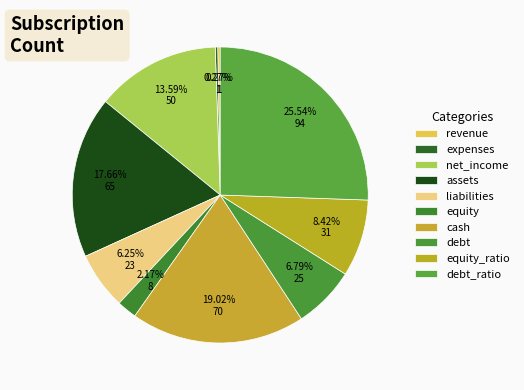

Rank the categories by value from lowest to highest.

revenue, expenses, equity, liabilities, debt, equity_ratio, net_income, assets, cash, debt_ratio